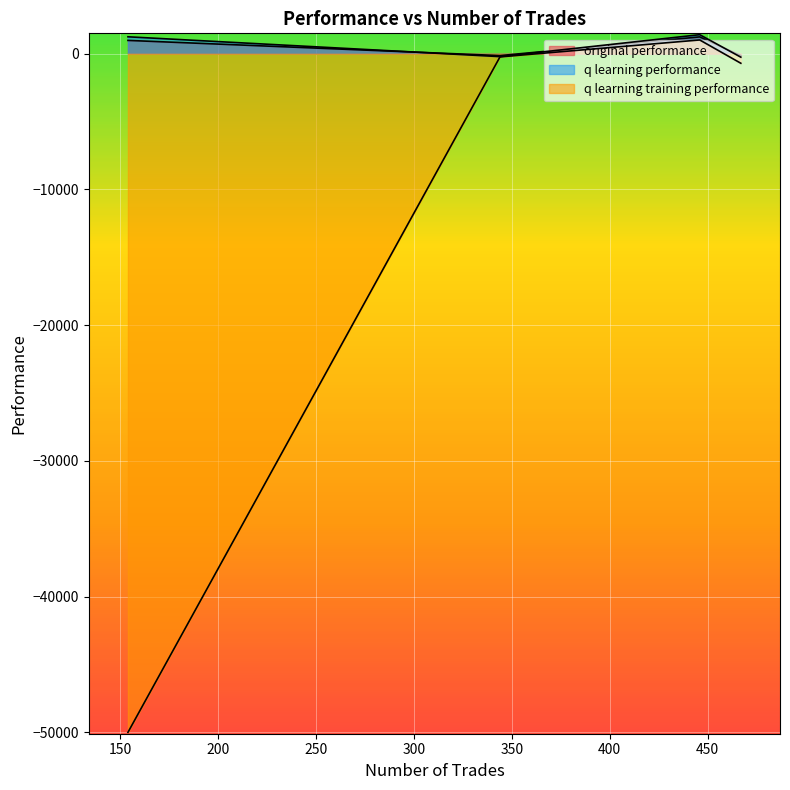

What is the sum of the q learning performance values at 154 and 344?

828.6